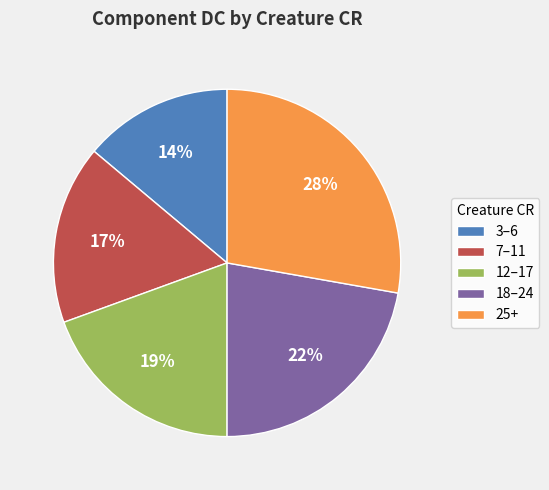

Is it true that 3–6 is 14% of the pie?

True